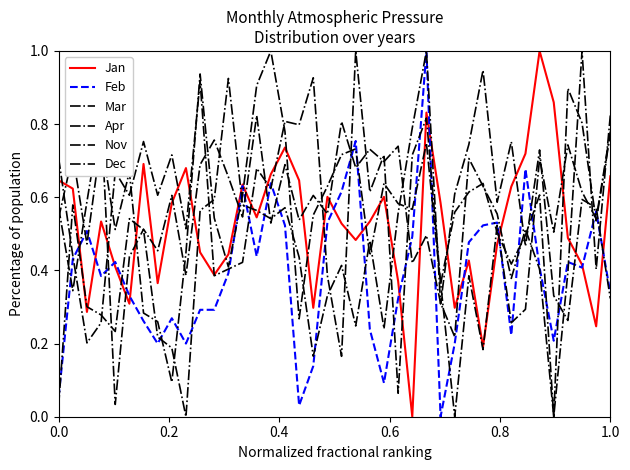

Is this an area chart (filled region under the line)?

No